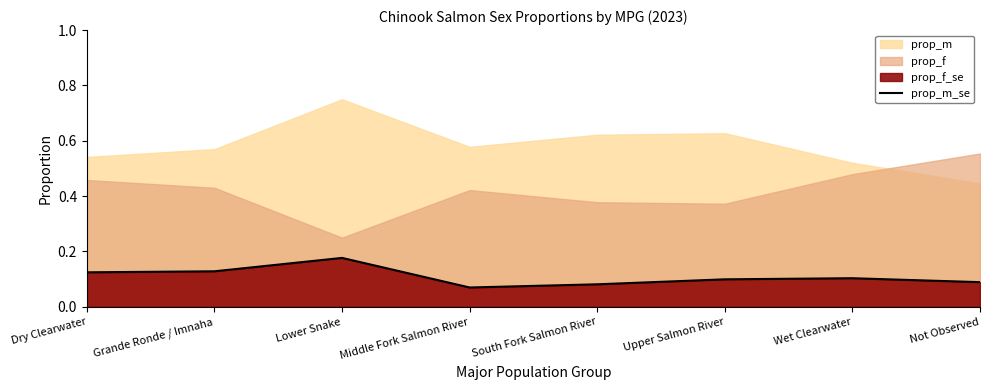

List the labels in order of value, smallest first.

Middle Fork Salmon River, South Fork Salmon River, Not Observed, Upper Salmon River, Wet Clearwater, Dry Clearwater, Grande Ronde / Imnaha, Lower Snake